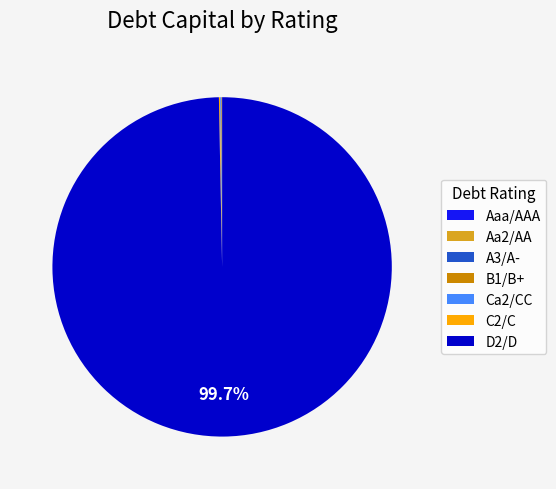

Which category has the biggest portion of the pie?

D2/D